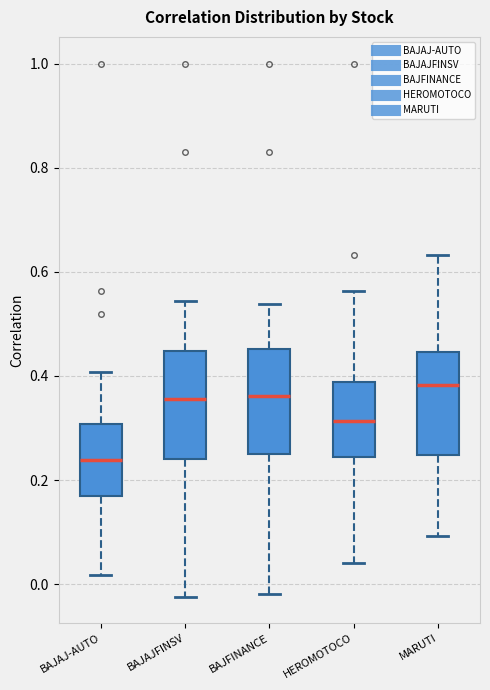

Reading left to right, transcribe this box plot: for each box, give where its median line is, the range the box spans, and where its two whiskers end, as read against the y-axis. The values are not printed on the chart, so give them approximately, as read against the axis.

BAJAJ-AUTO: median 0.24, box 0.18 to 0.30, whiskers 0.02 to 0.40
BAJAJFINSV: median 0.36, box 0.24 to 0.44, whiskers -0.02 to 0.54
BAJFINANCE: median 0.36, box 0.26 to 0.46, whiskers -0.02 to 0.54
HEROMOTOCO: median 0.32, box 0.24 to 0.38, whiskers 0.04 to 0.56
MARUTI: median 0.38, box 0.24 to 0.44, whiskers 0.10 to 0.64